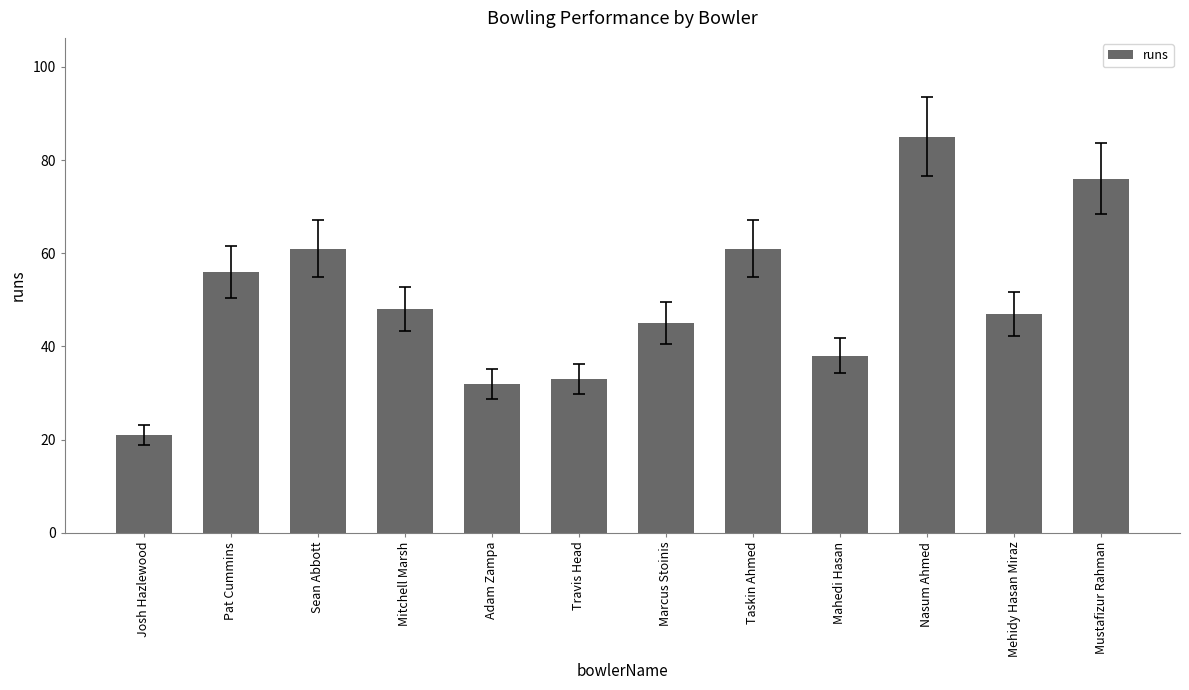

What is the sum of the values at Marcus Stoinis and Taskin Ahmed?

106